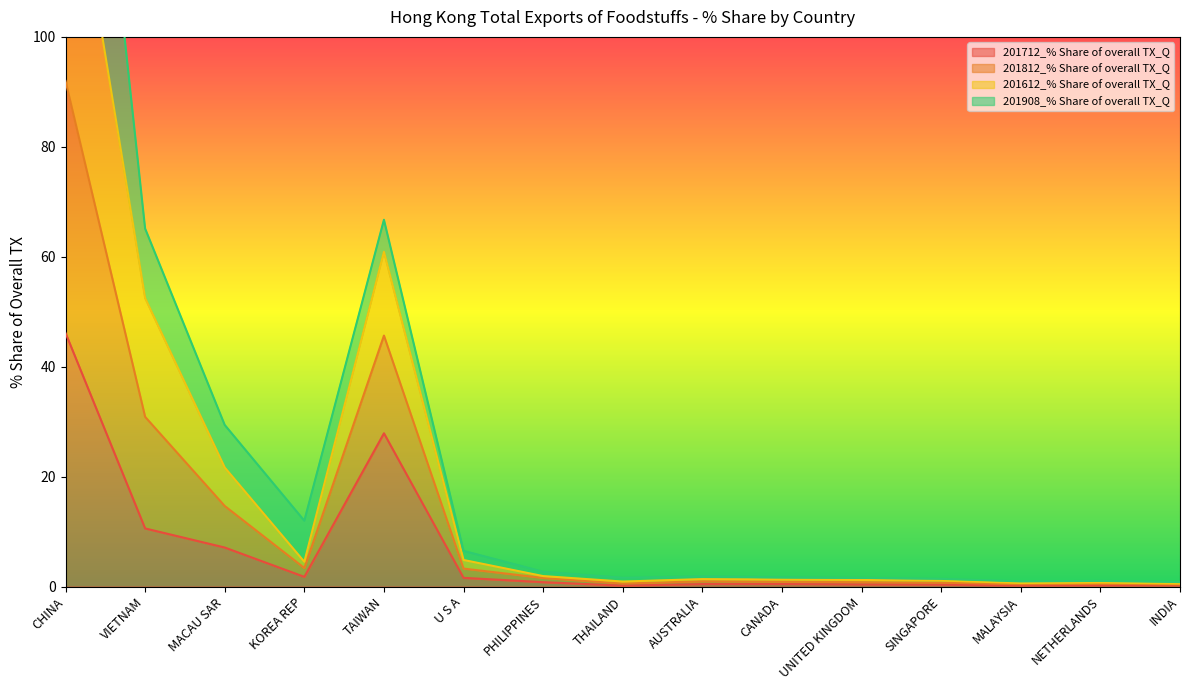

What value does the 201612_% Share of overall TX_Q series have at CHINA?

200.0